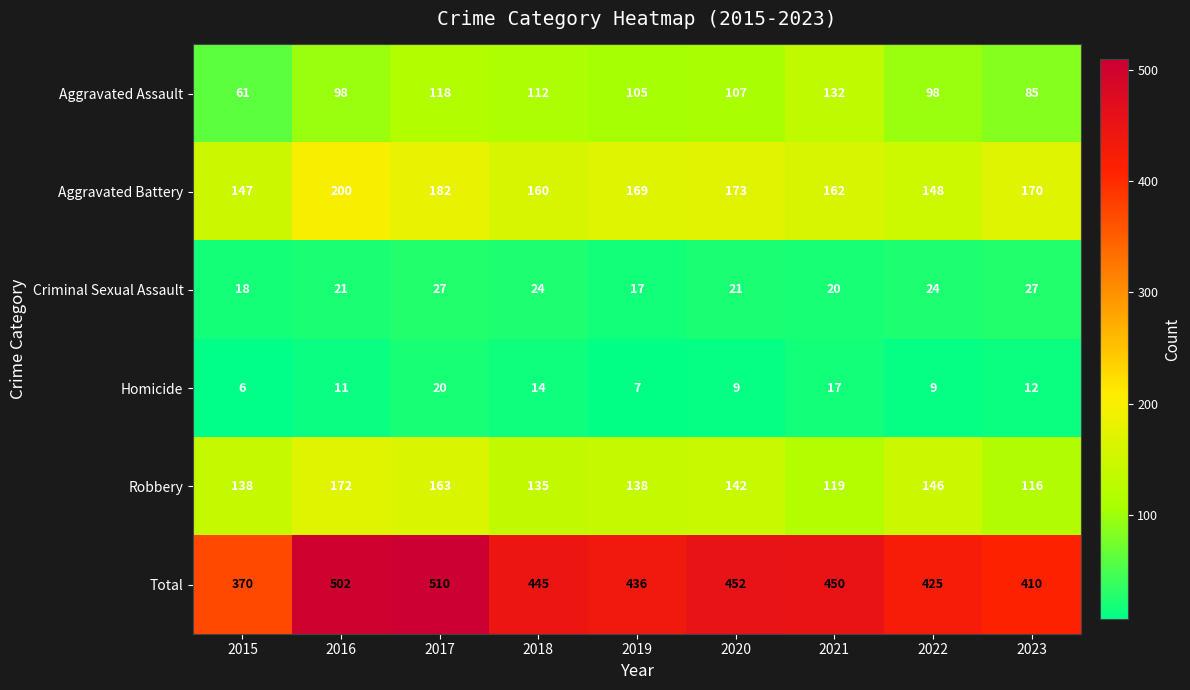

At which category is the sum across all series the highest?

2017